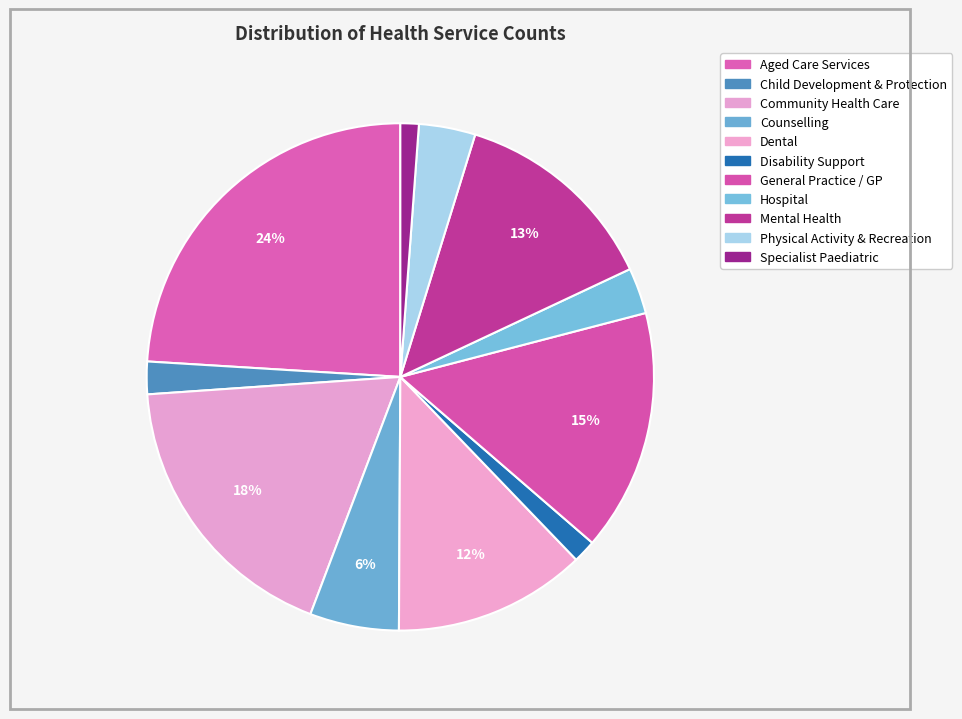

How many segments does this pie chart have?

11